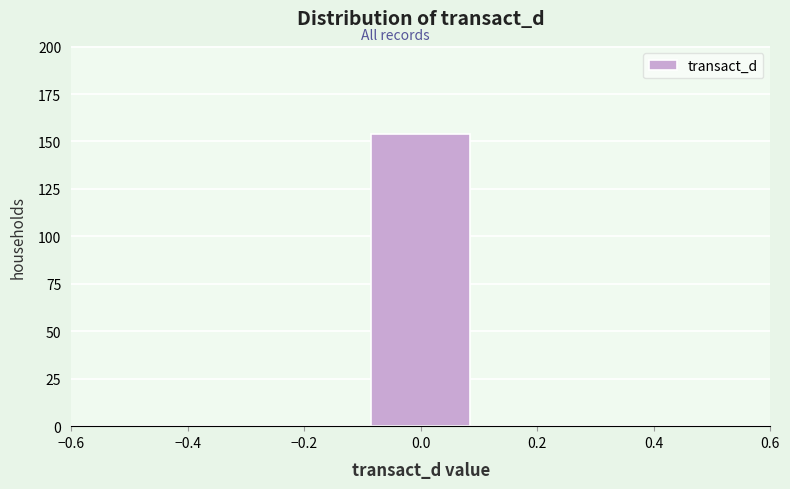

How tall is the bar that spans -0.1 to 0.1 on the x-axis? The values are not printed on the chart, so give them approximately, as read against the axis.

155